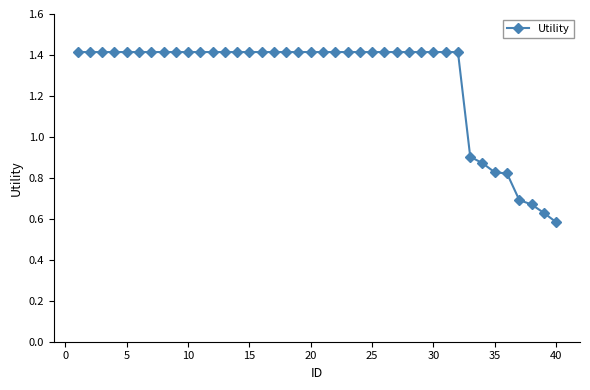

What is the greatest value displayed?

1.4